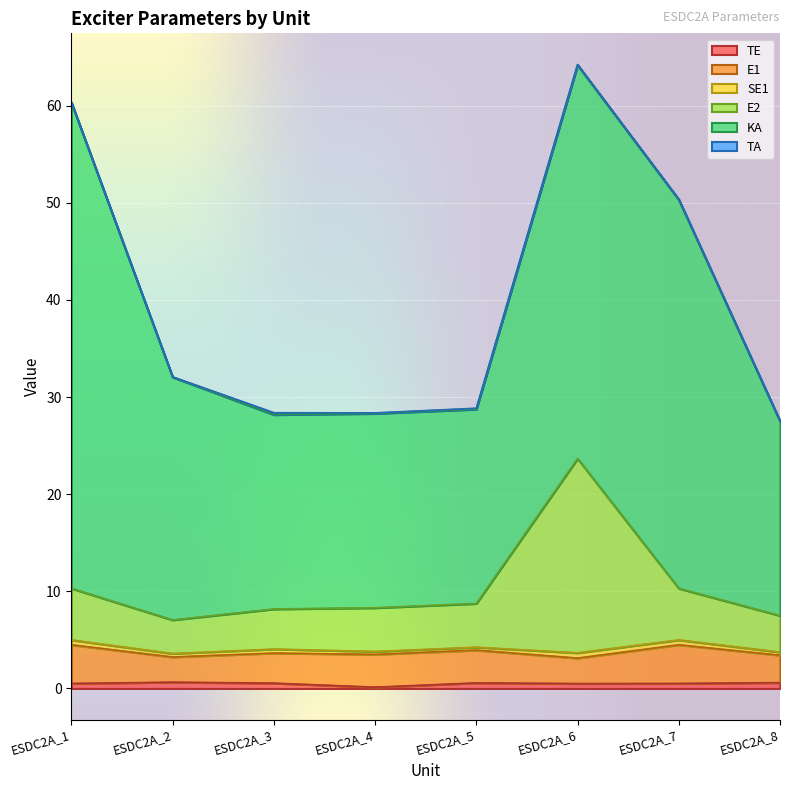

Which has a higher value, ESDC2A_7 or ESDC2A_4?

ESDC2A_7